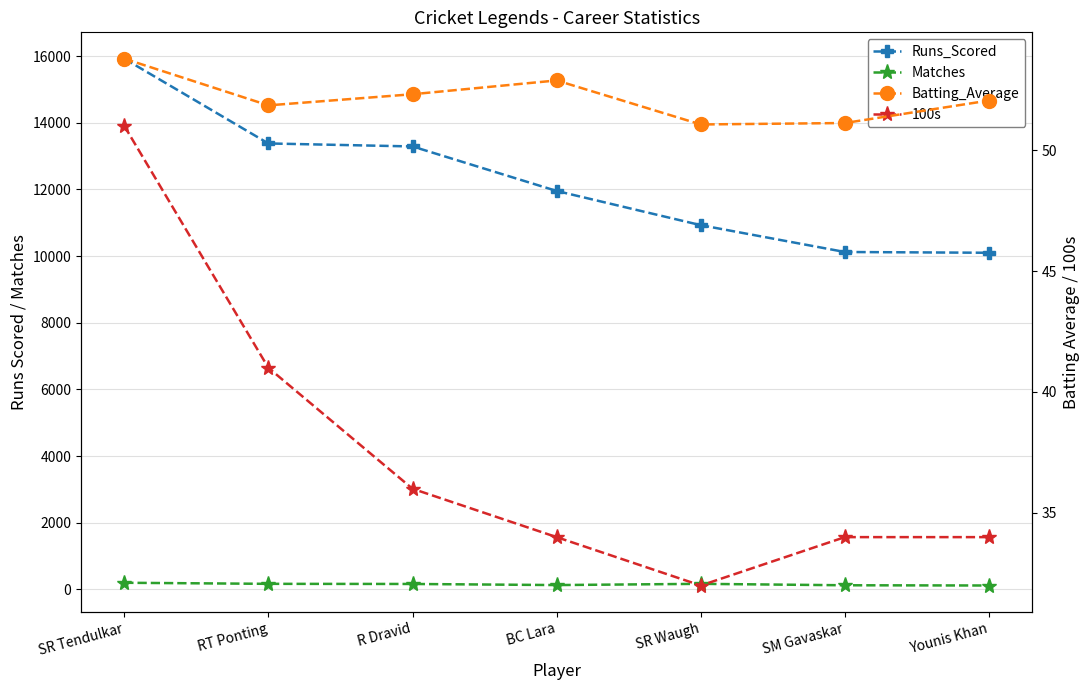

True or false: Batting_Average and Matches cross at least once.

False